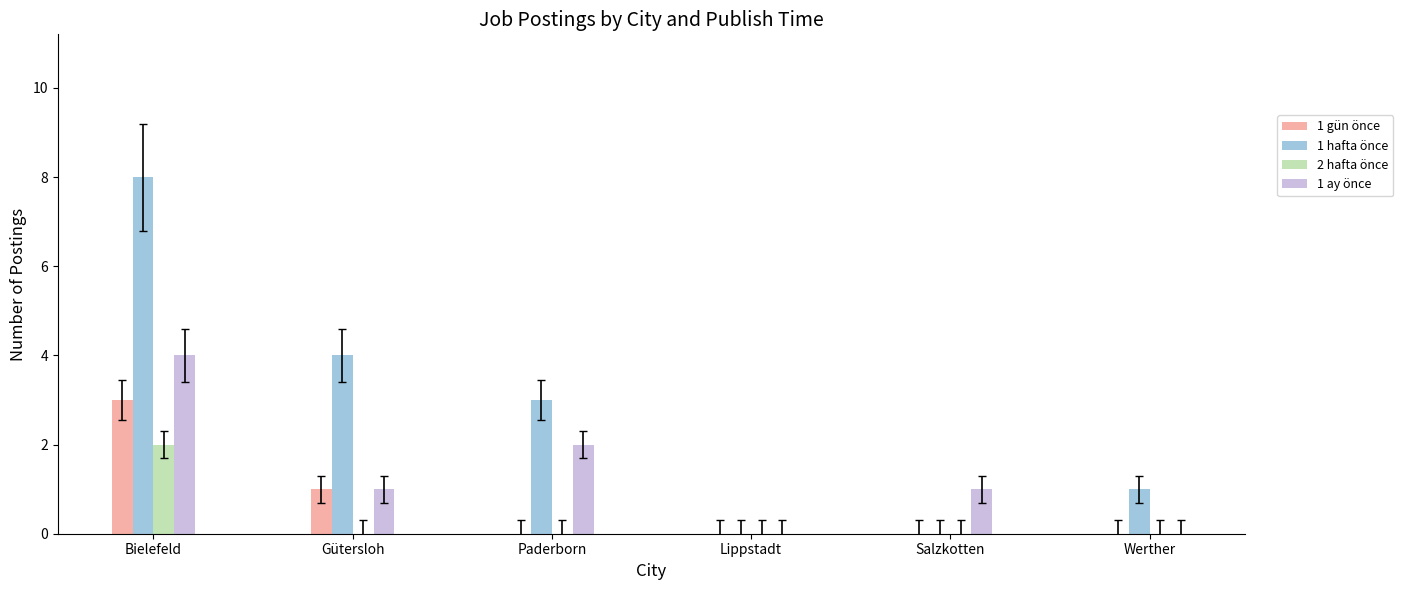

Which series has the largest range (max minus min)?

1 hafta önce